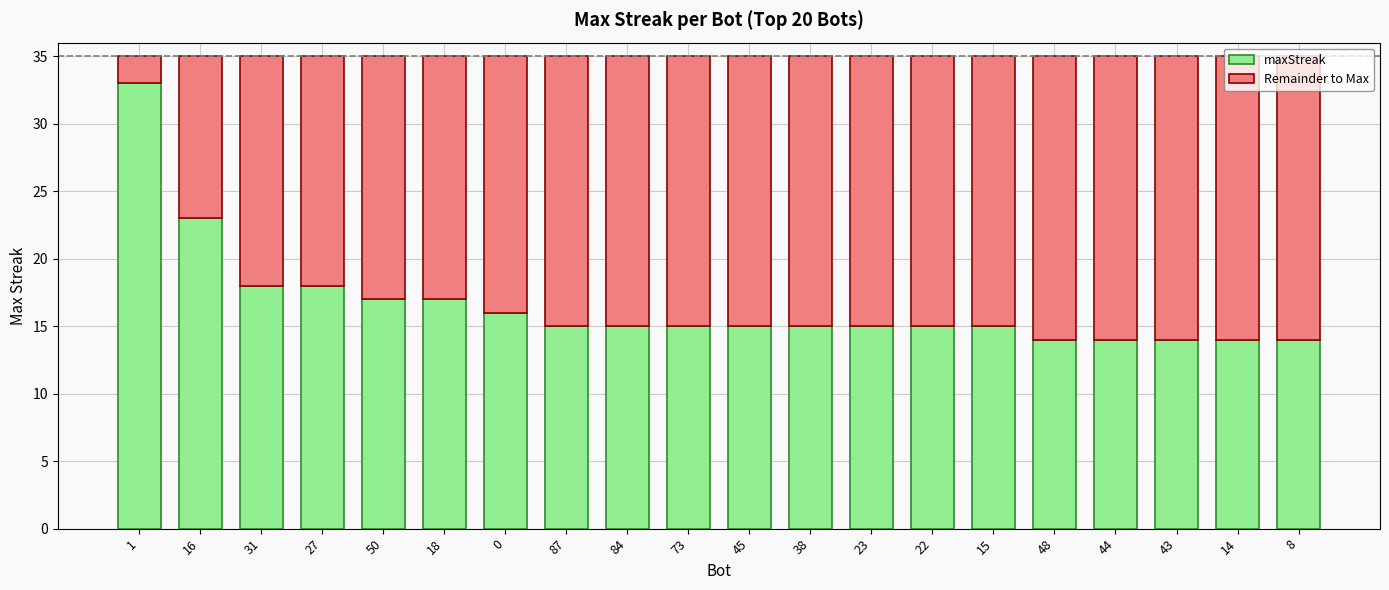

What is the total value across all series at 27?

35